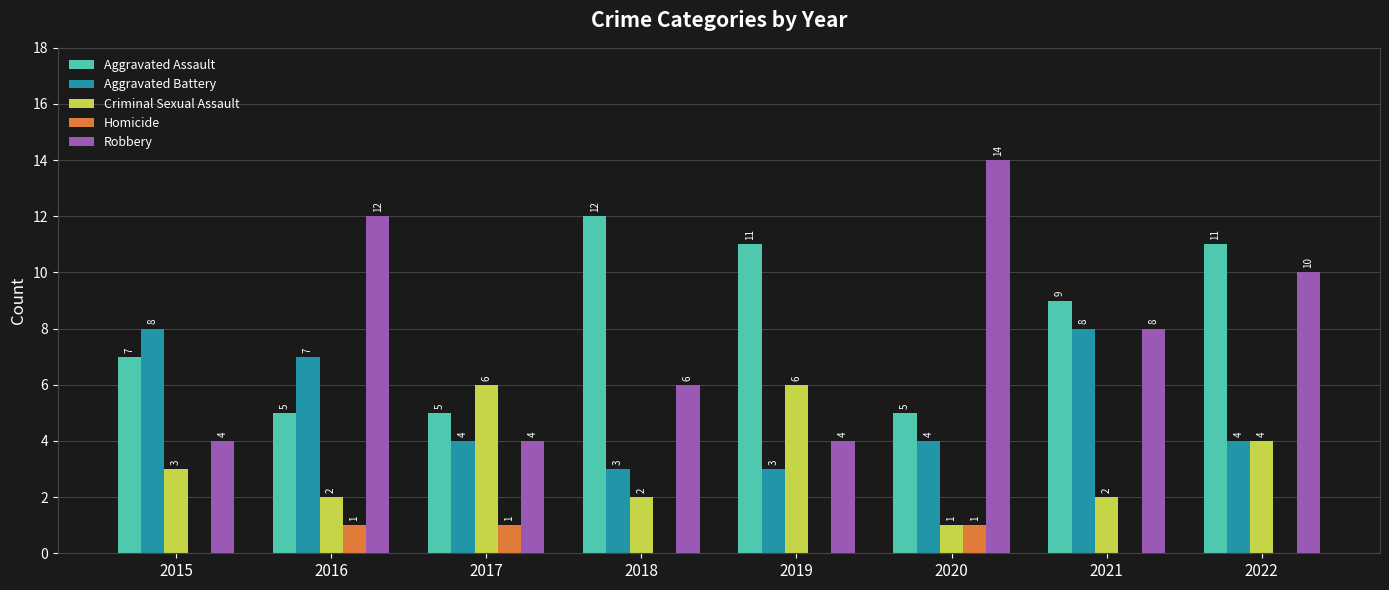

True or false: Aggravated Battery has a value of 4 at 2016.

False